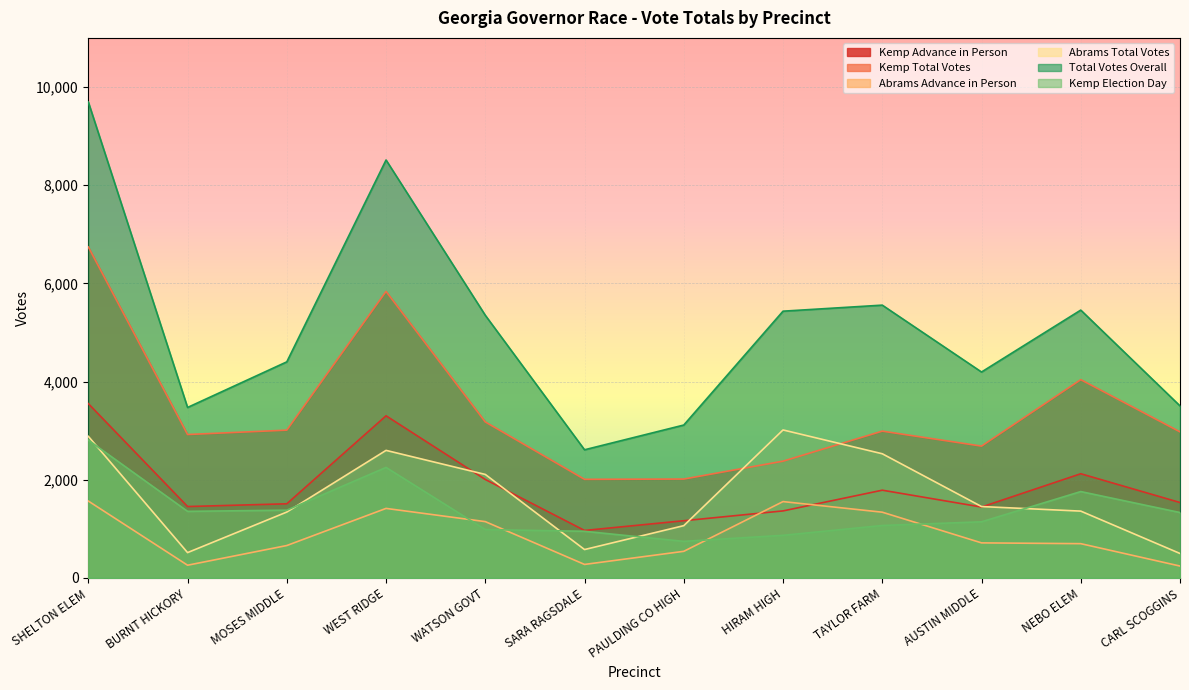

What is the value of the Kemp Election Day point at the 5th from the left?

986